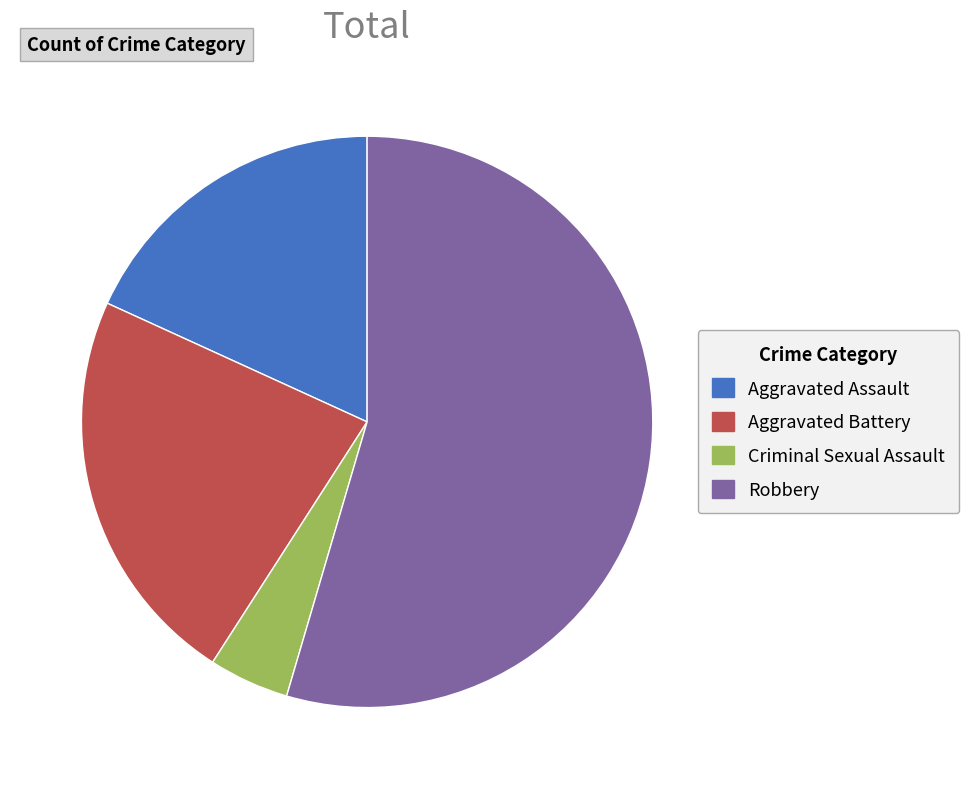

Is there a majority slice in this chart?

Yes